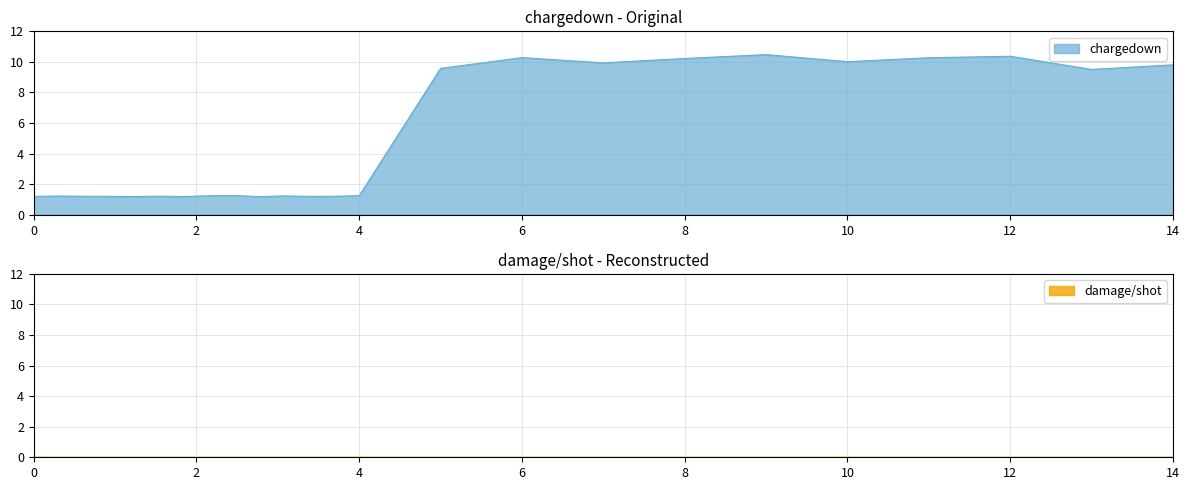

What are all the series names shown in the legend?

chargedown, damage/shot